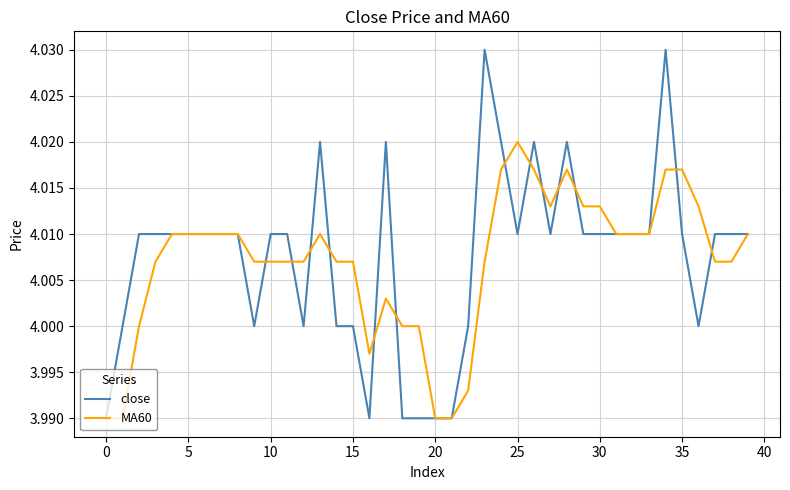

Count the number of categories in the chart.

40